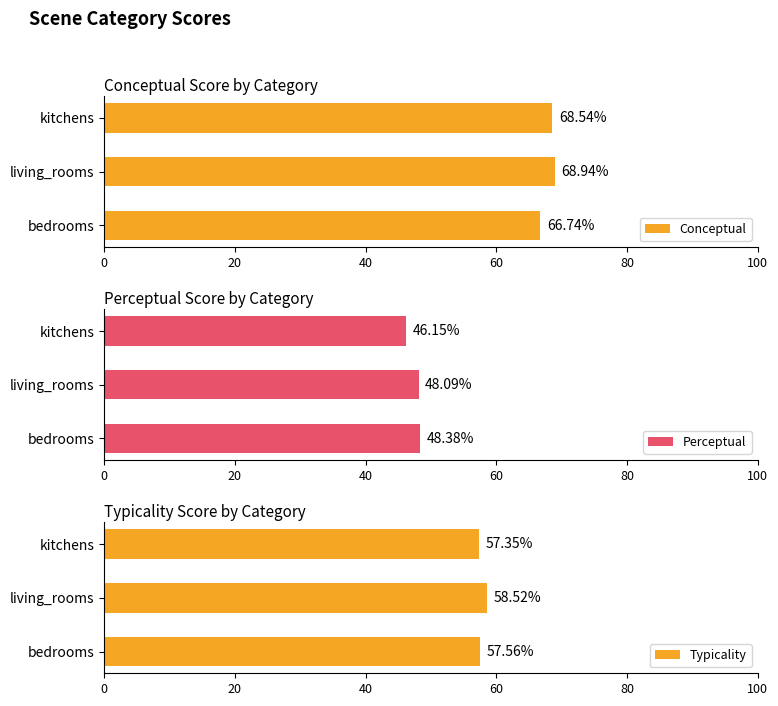

Where is Conceptual nearest to the value 67?

bedrooms